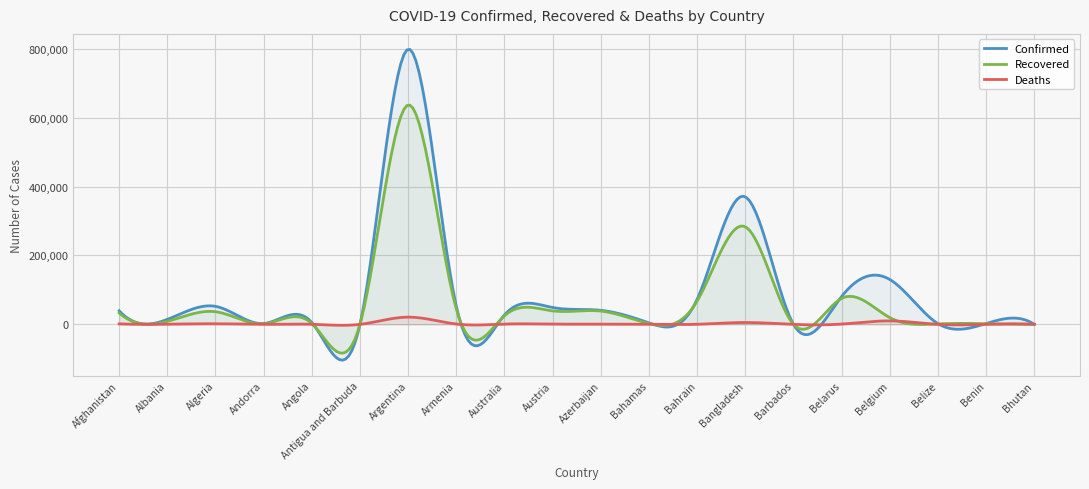

Count the number of data series in this chart.

3